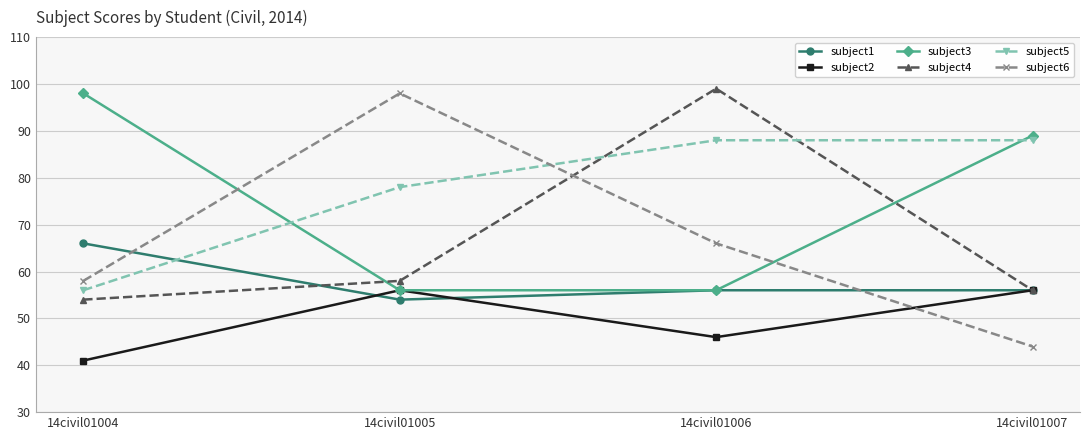

How many lines are shown in the chart?

6